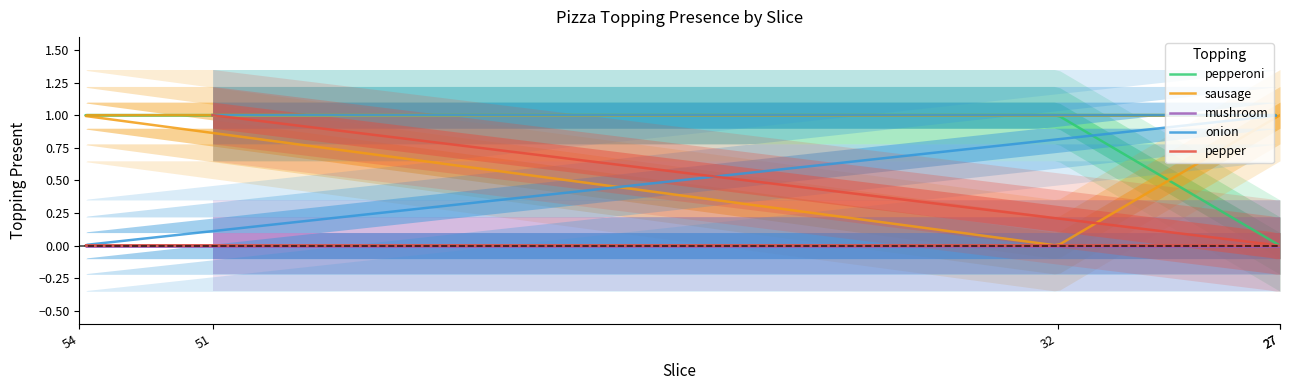

Which category has the highest value in the pepperoni series?

51